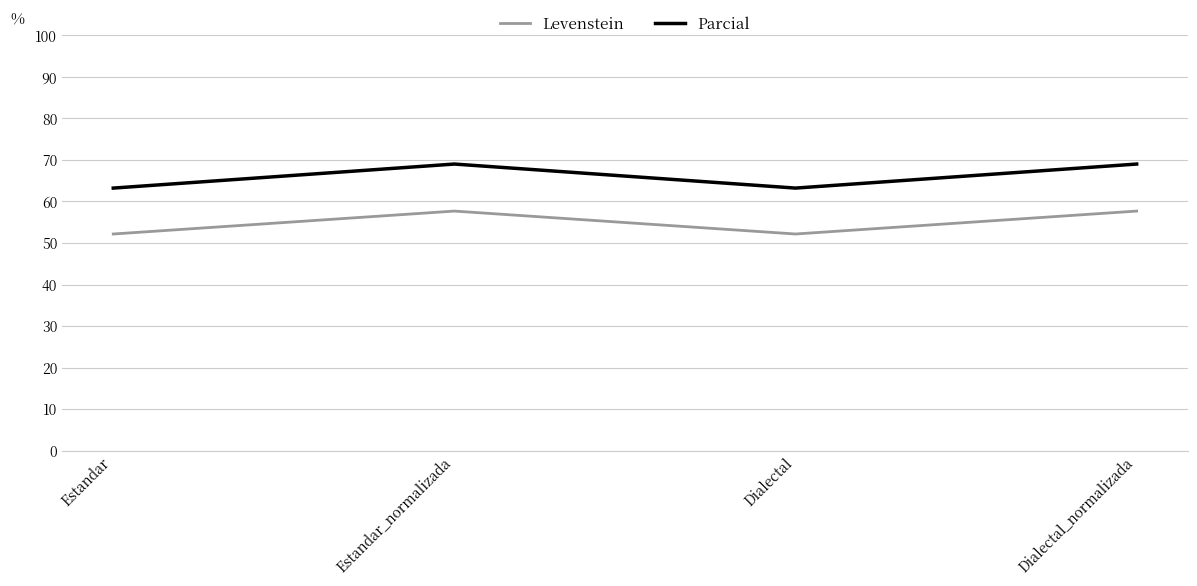

Reading right to left, list all the values displayed in this chart.

Levenstein: Dialectal_normalizada=57.7	Dialectal=52.2	Estandar_normalizada=57.7	Estandar=52.2
Parcial: Dialectal_normalizada=69.0	Dialectal=63.2	Estandar_normalizada=69.0	Estandar=63.2